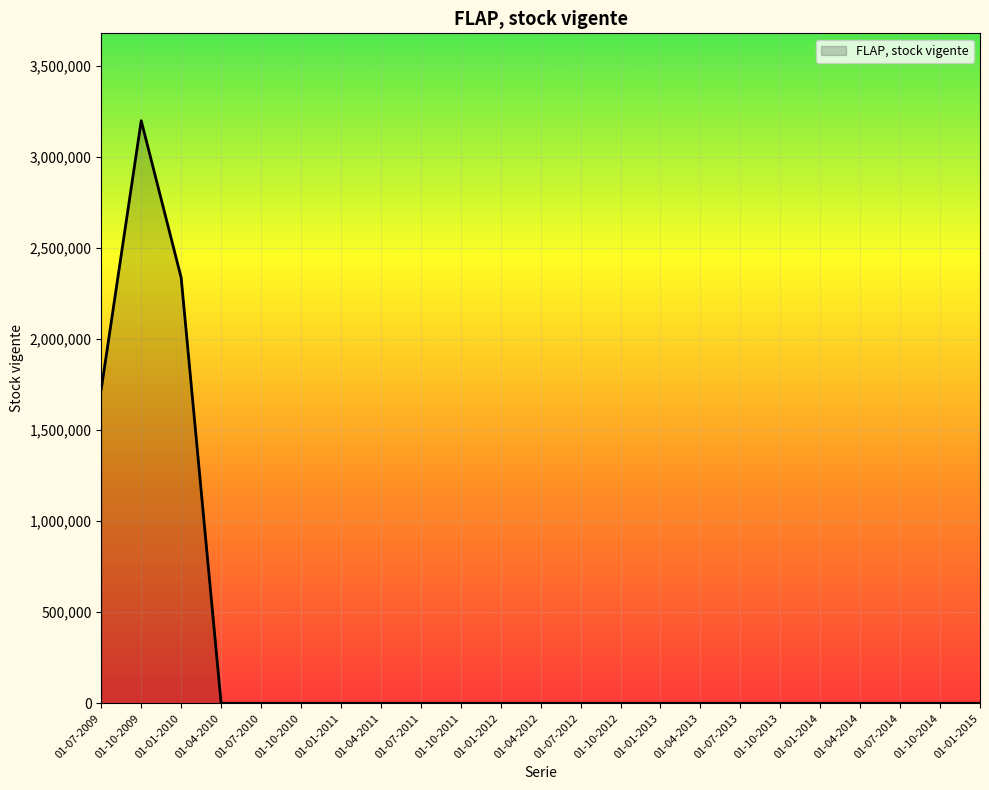

Which category has the highest value across all series?

01-10-2009